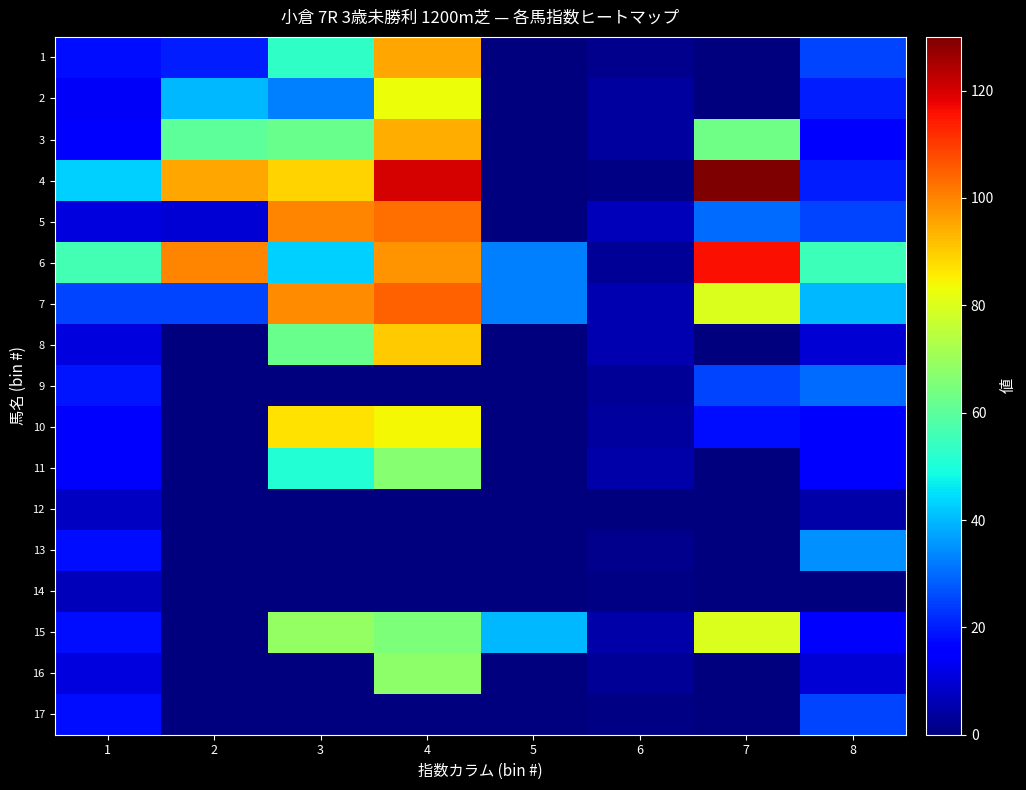

List the series in order of their peak value, lowest first.

14, 12, 17, 9, 13, 11, 16, 15, 2, 10, 8, 3, 1, 5, 7, 6, 4